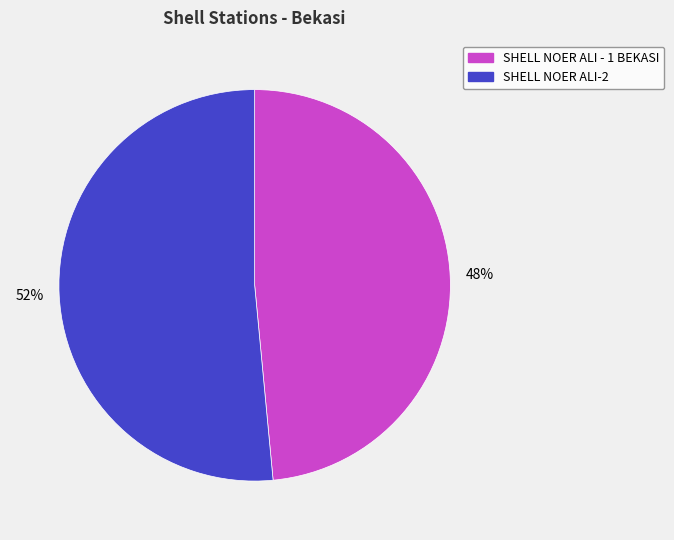

Is the sum of SHELL NOER ALI - 1 BEKASI and SHELL NOER ALI-2 greater than half?

Yes